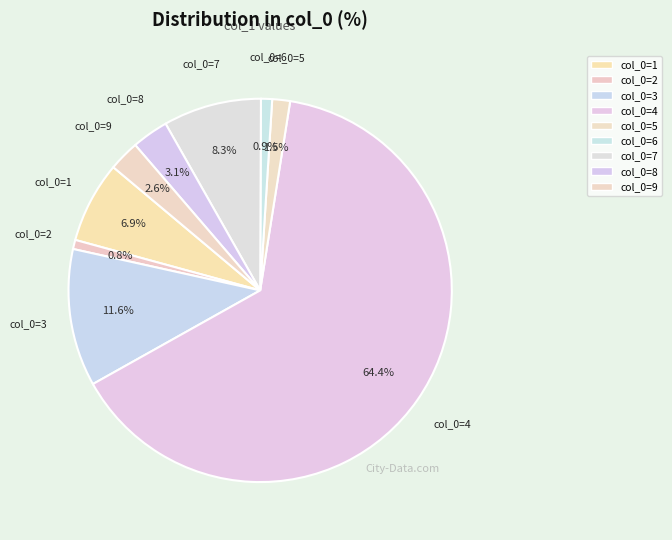

How many slices are in this pie chart?

9